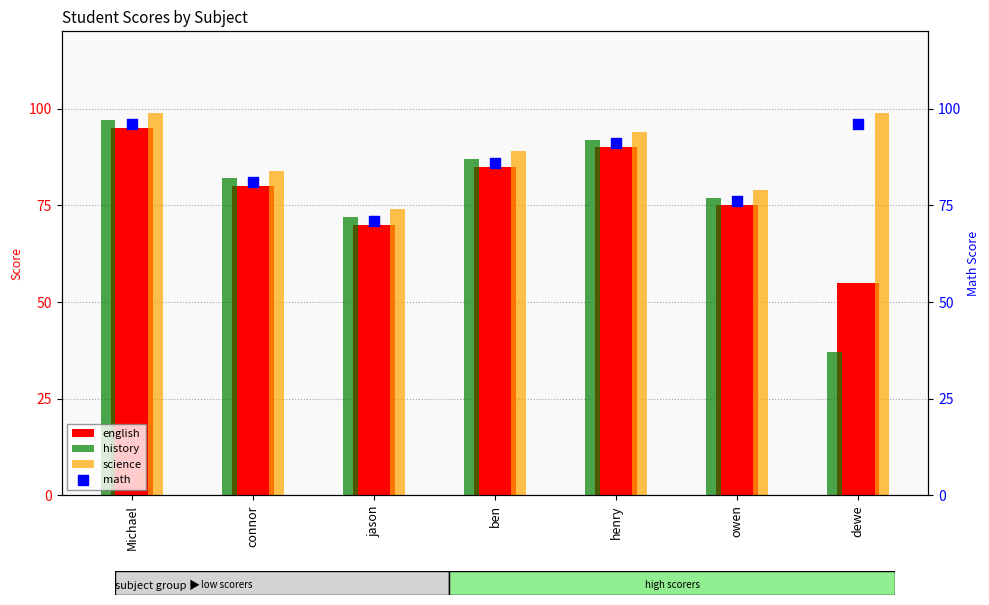

Which series reaches the minimum Y coordinate?

history